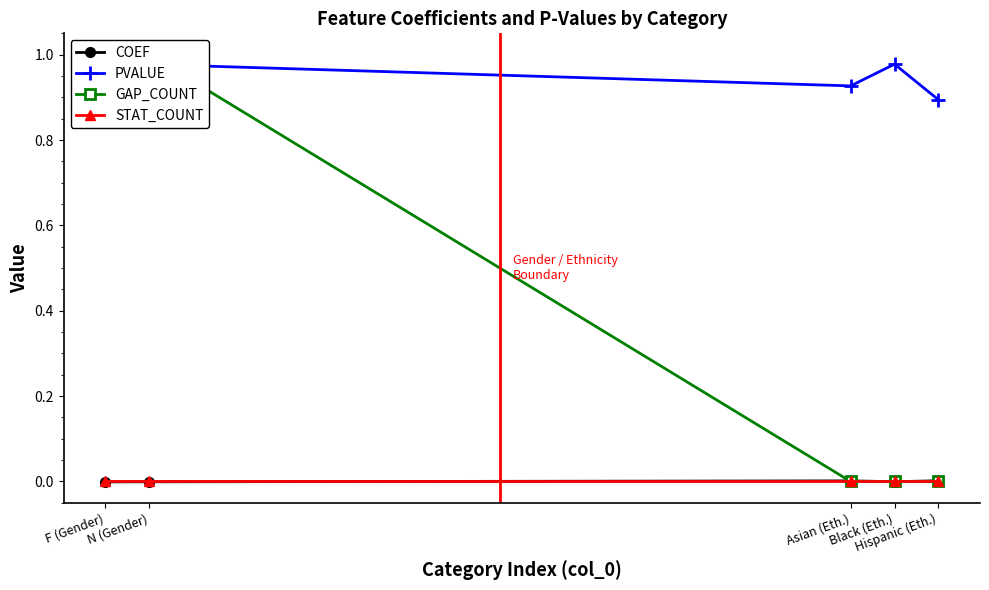

The COEF series shows -0.0 at Black (Eth.). True or false?

False